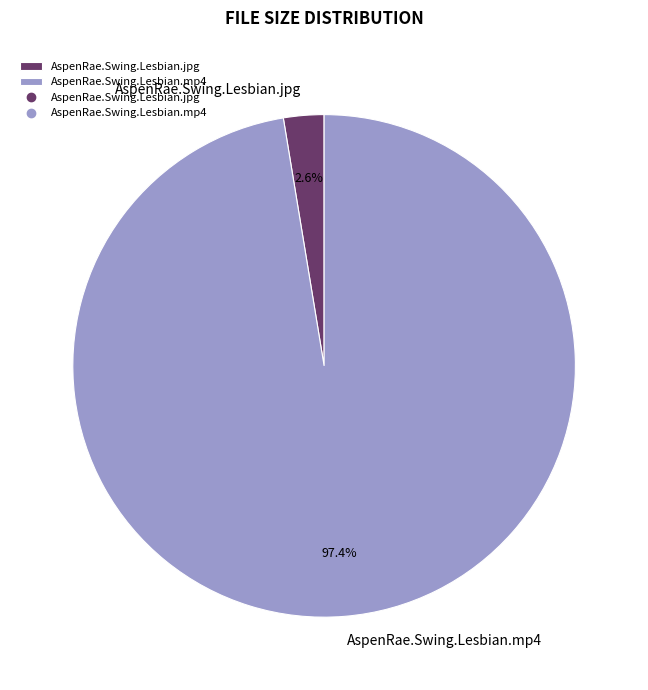

How many slices are in this pie chart?

2